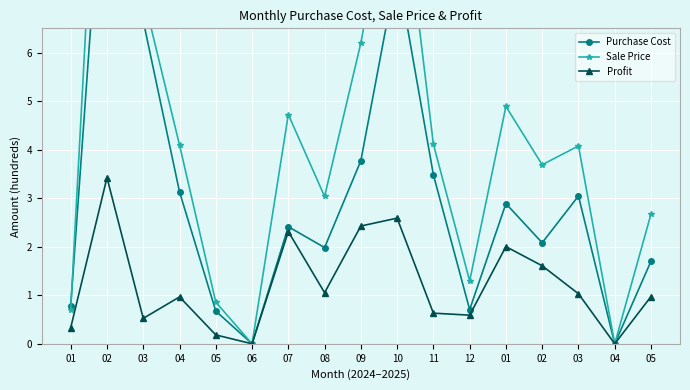

What is the average value of the Purchase Cost series?

3.1